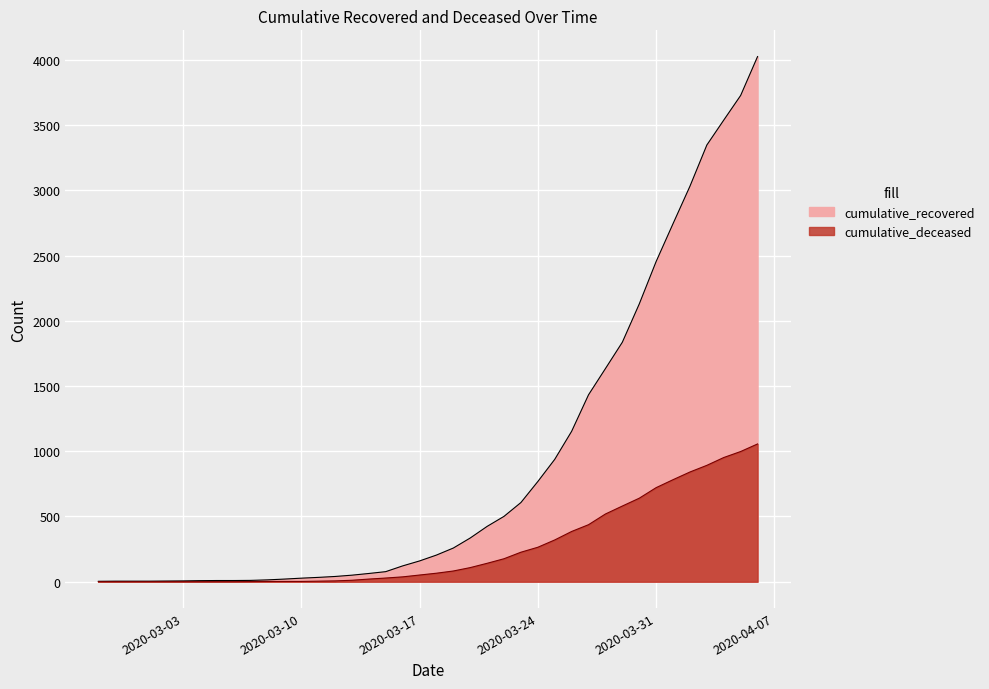

Which category has the highest value in the cumulative_recovered series?

2020-04-06